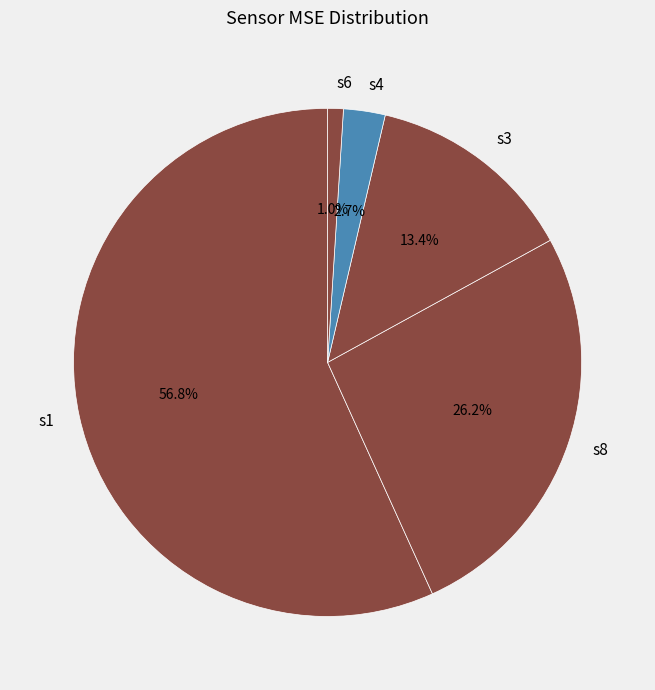

Rank the categories by value from lowest to highest.

s6, s4, s3, s8, s1